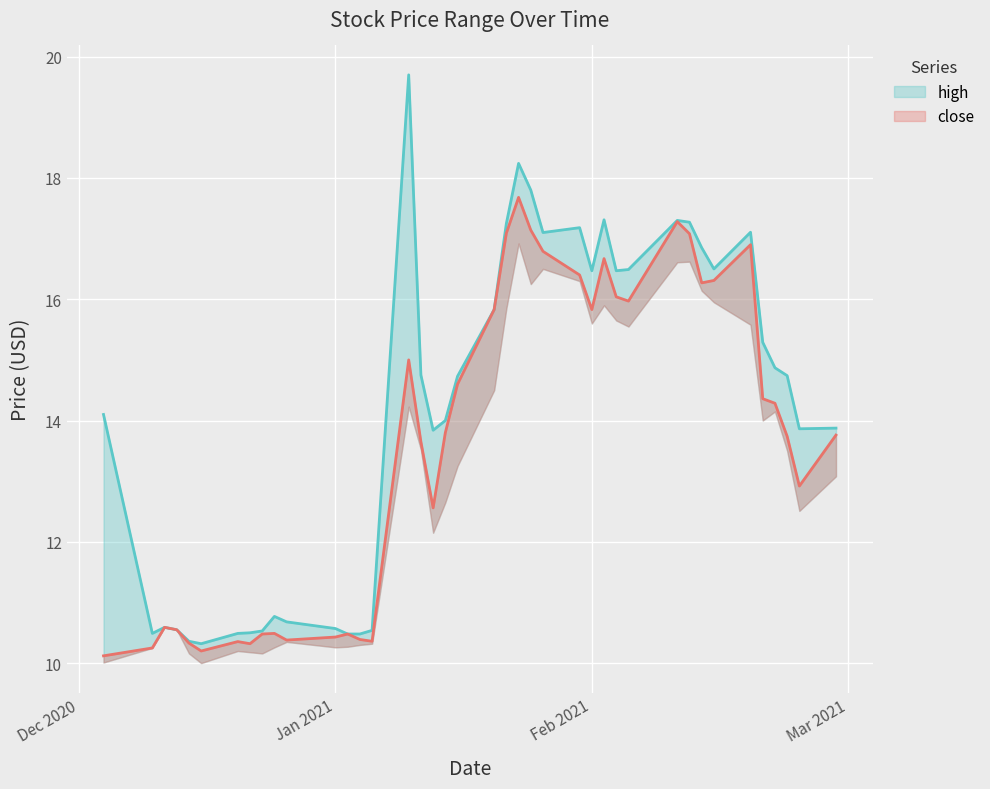

Is the value of close at 24 greater than the value of high at 36?

Yes